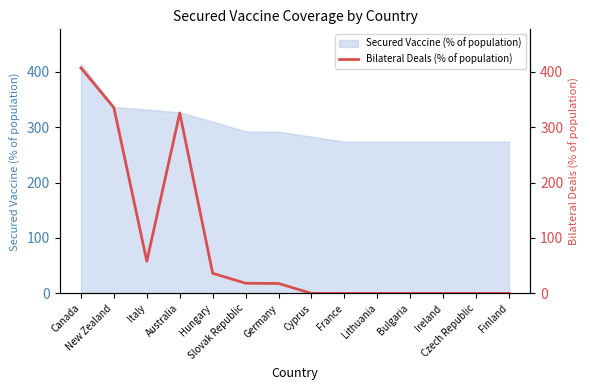

What is the highest value of the Secured Vaccine (% of population) series?

414.2